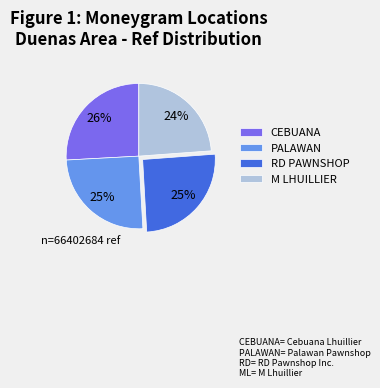

Which slice is the smallest?

M LHUILLIER